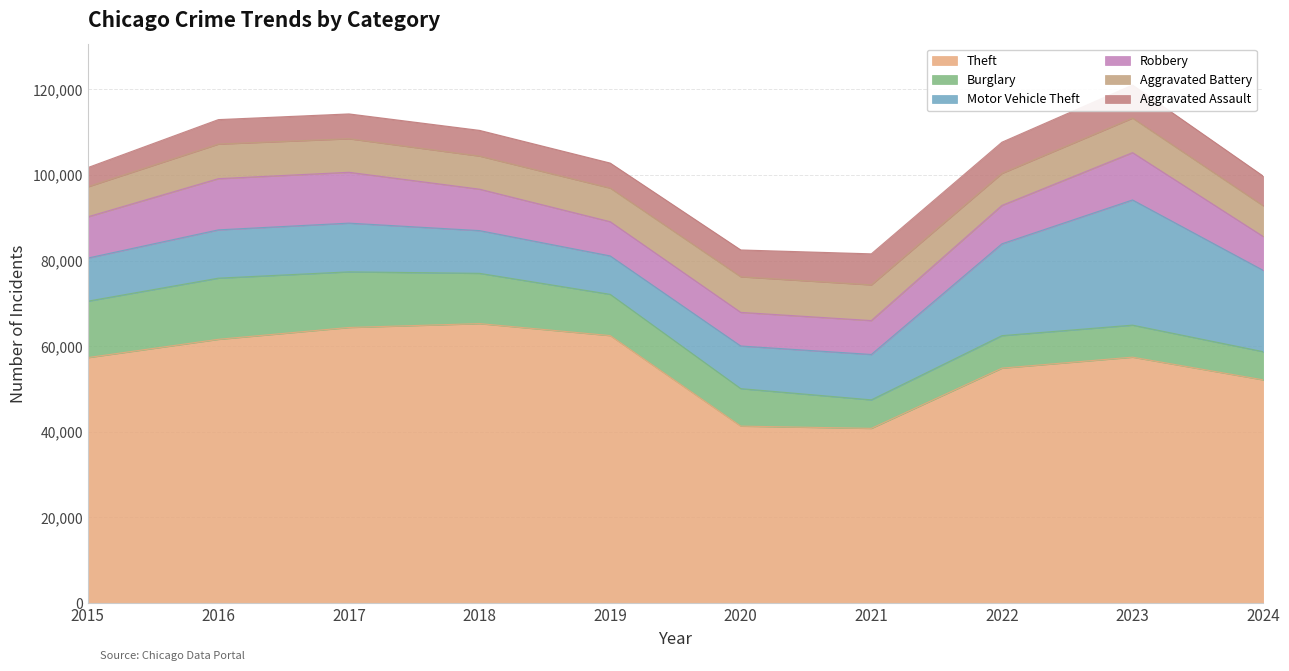

How many distinct data groups are displayed?

6